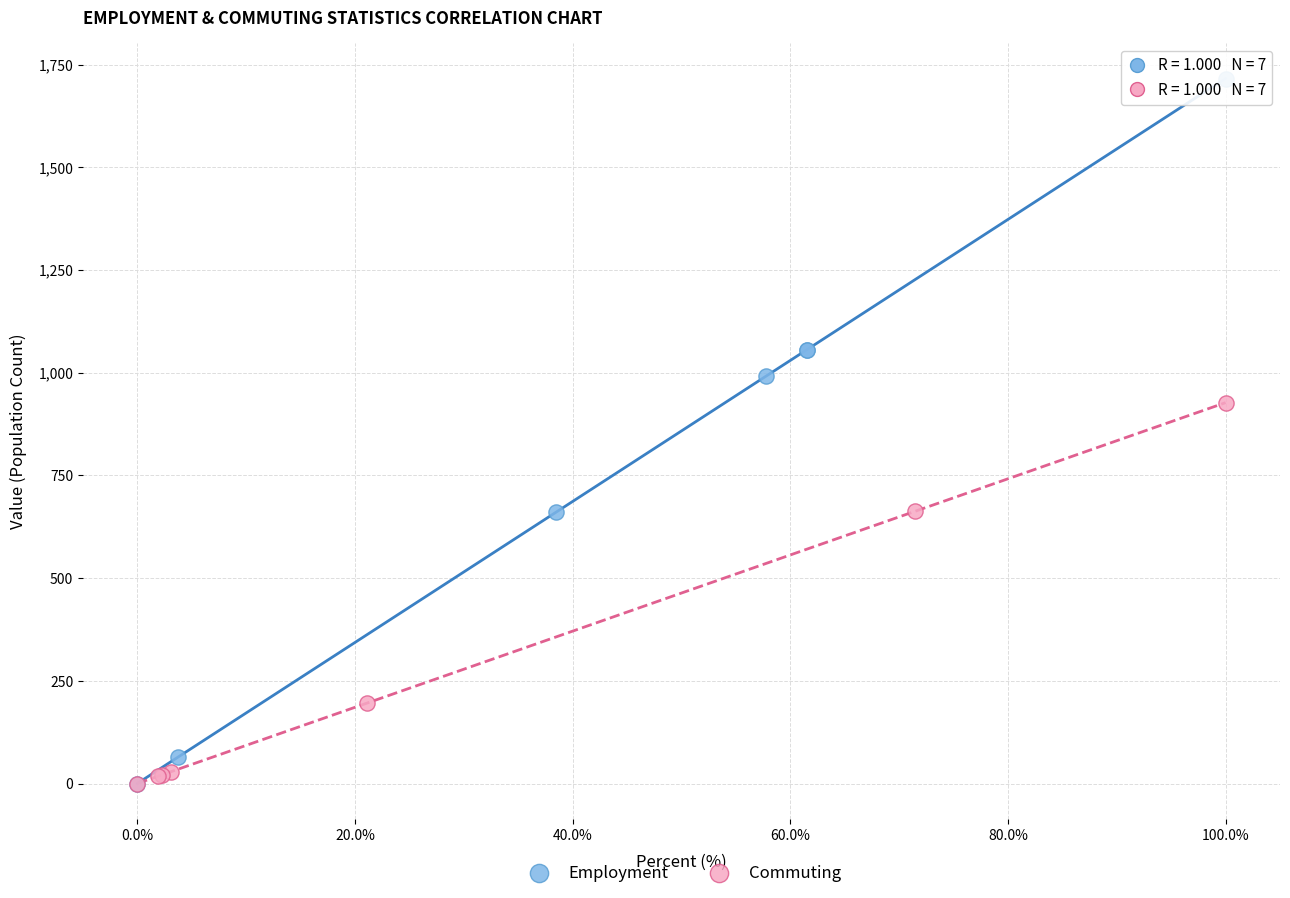

Which series reaches the maximum Y coordinate?

Employment